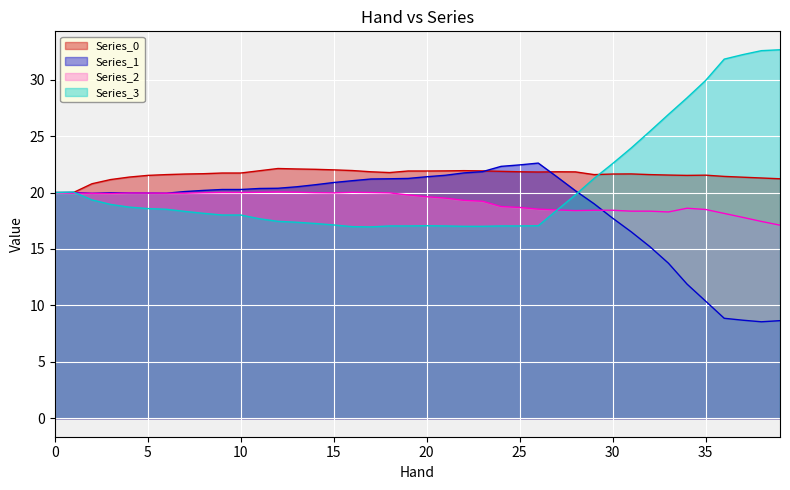

What is the maximum value shown in the chart?

32.6